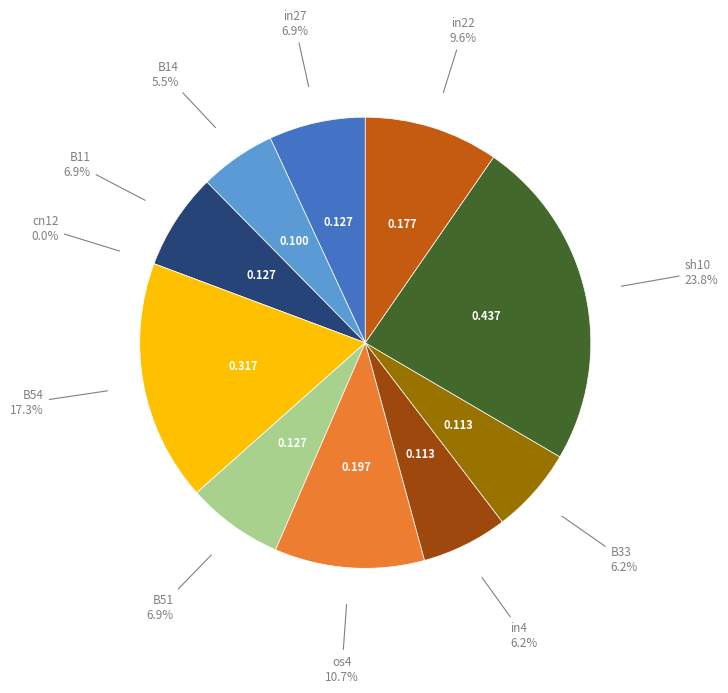

Which has a higher value, B33 or cn12?

B33